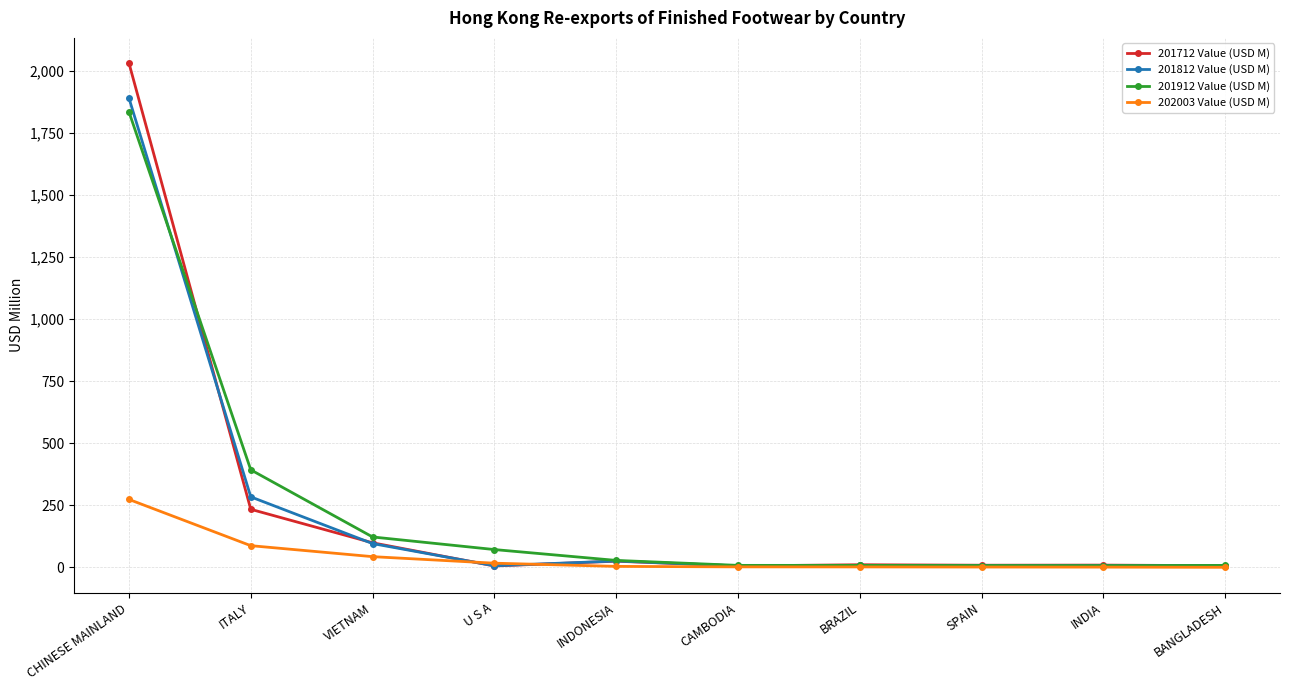

At which label does 201812 Value (USD M) reach its peak?

CHINESE MAINLAND